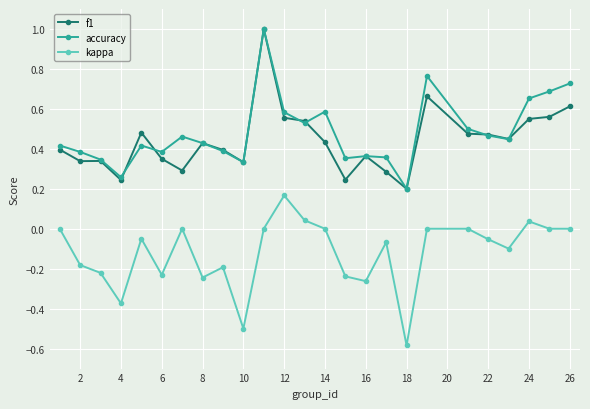

How many lines are shown in the chart?

3